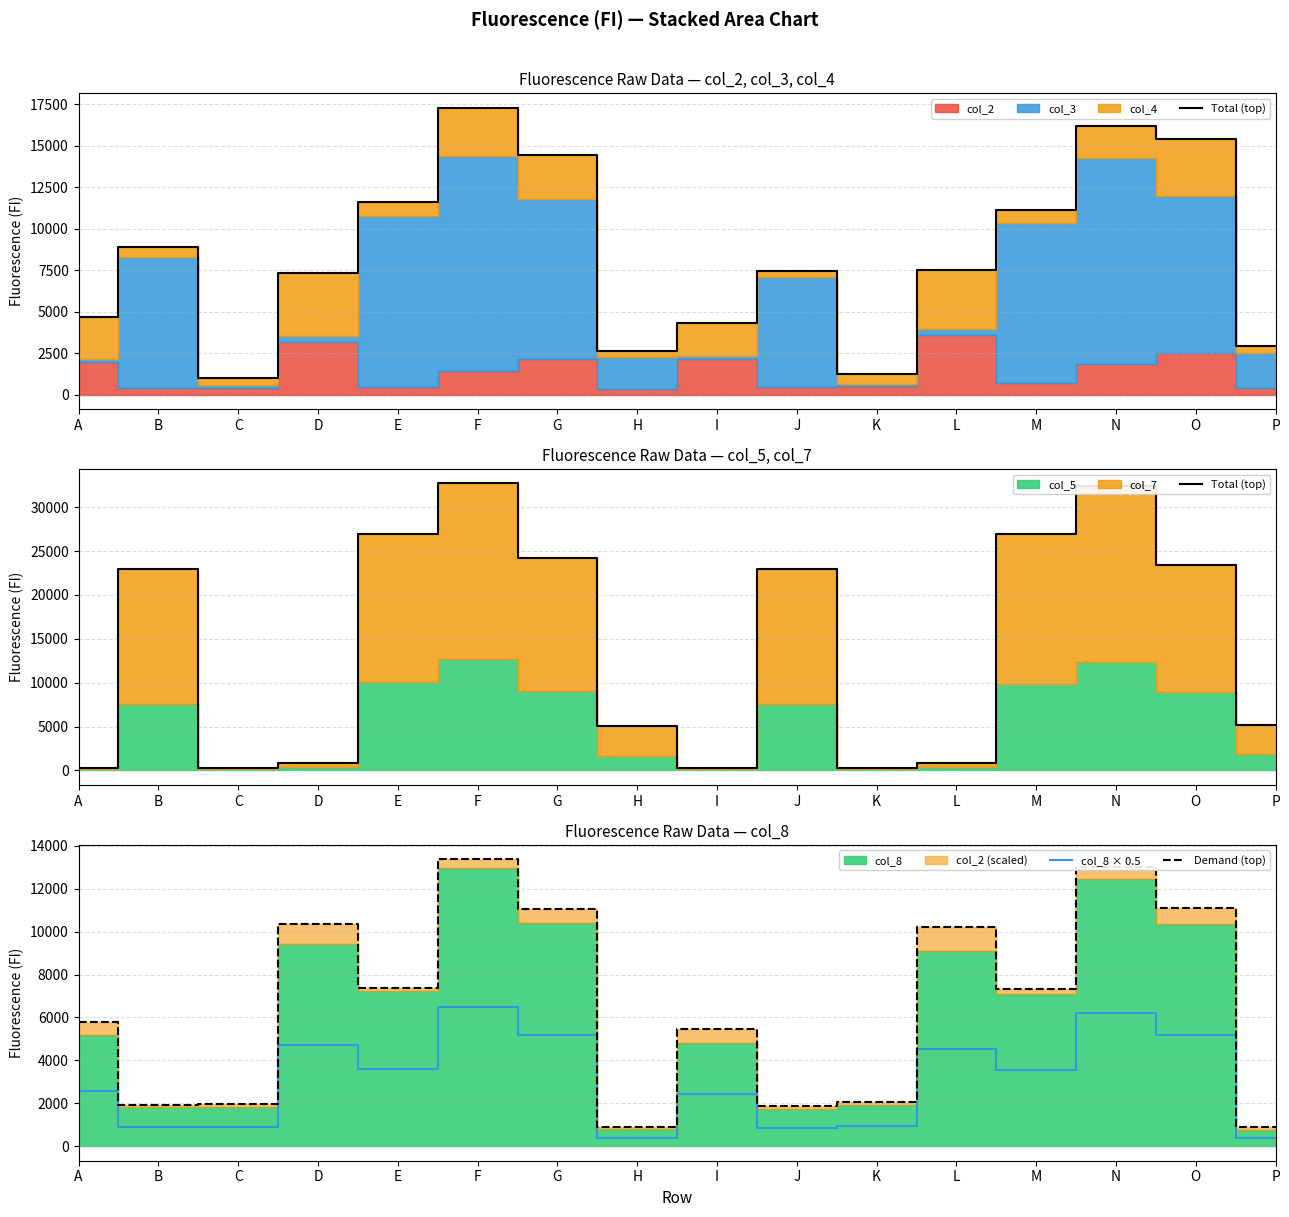

Is the value of col_8 × 0.5 at G greater than the value of Demand (top) at G?

No